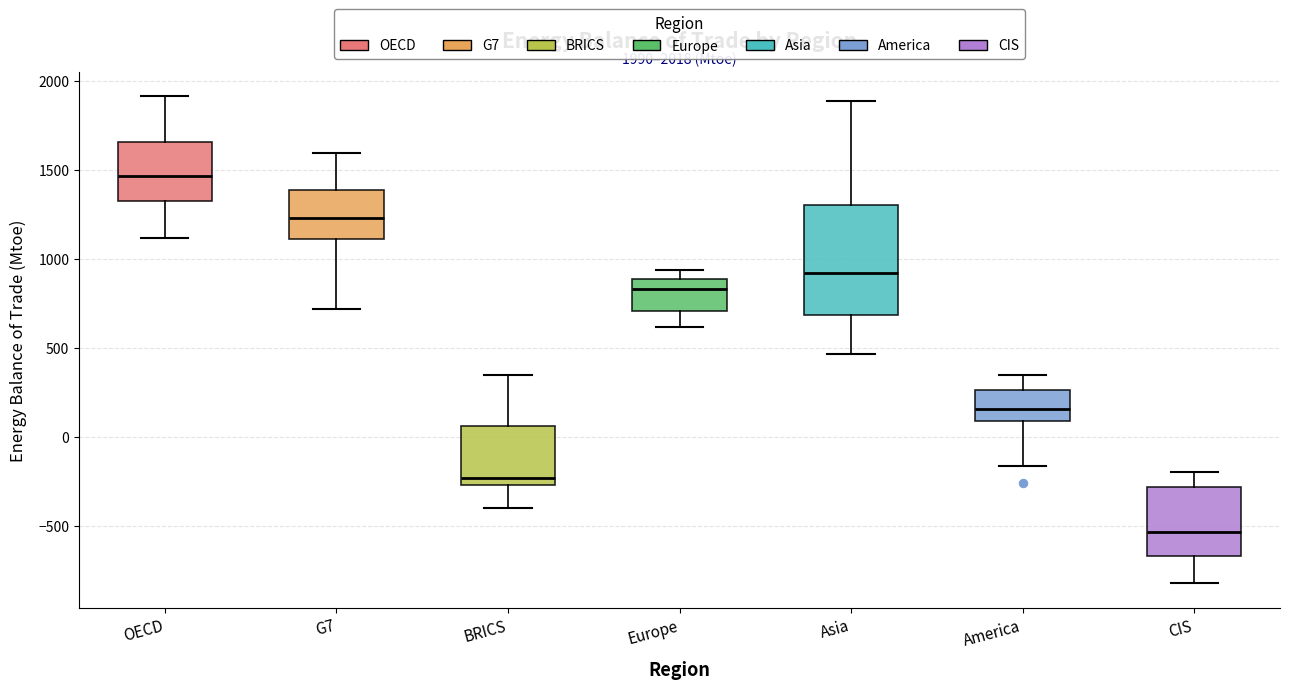

Comparing the boxes themselves (not the whiskers), which one is the tallest?

Asia